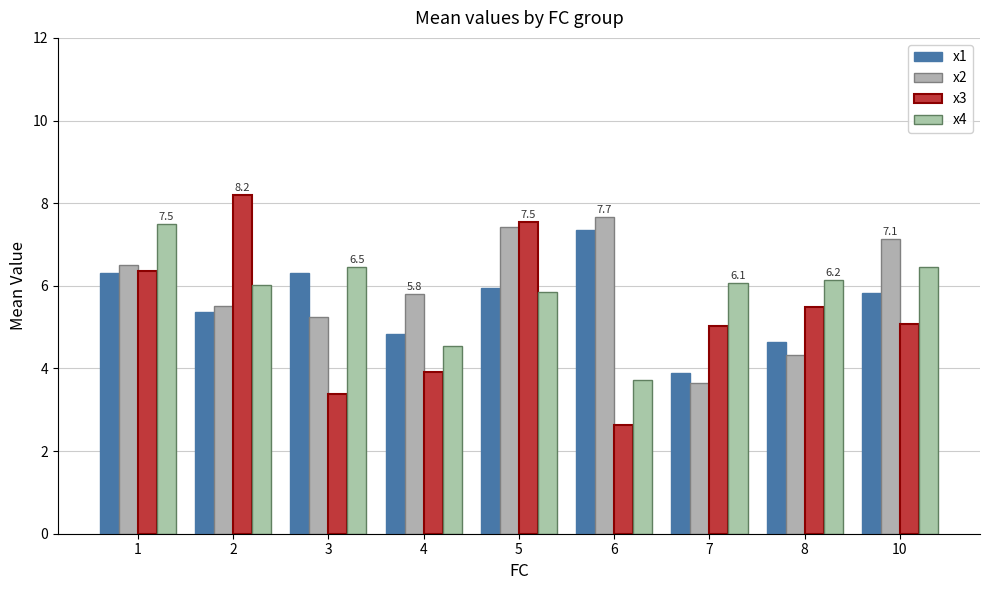

How many bars are there in total?

36